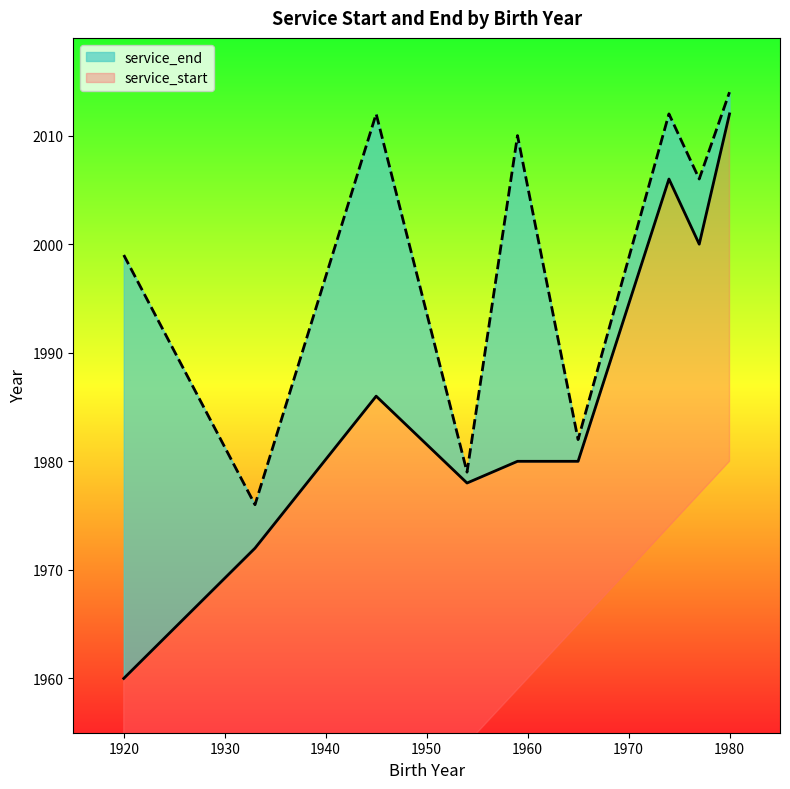

Which series changed the most between 1945 and 1977?

service_start